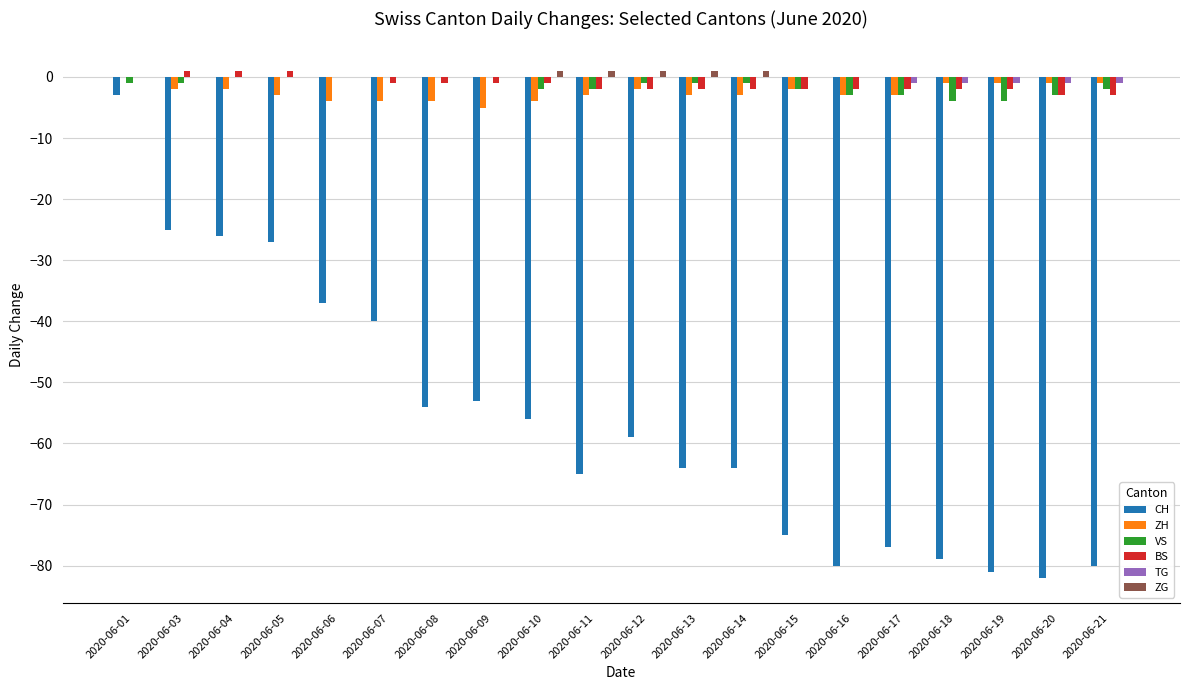

What is the maximum value for BS?

1